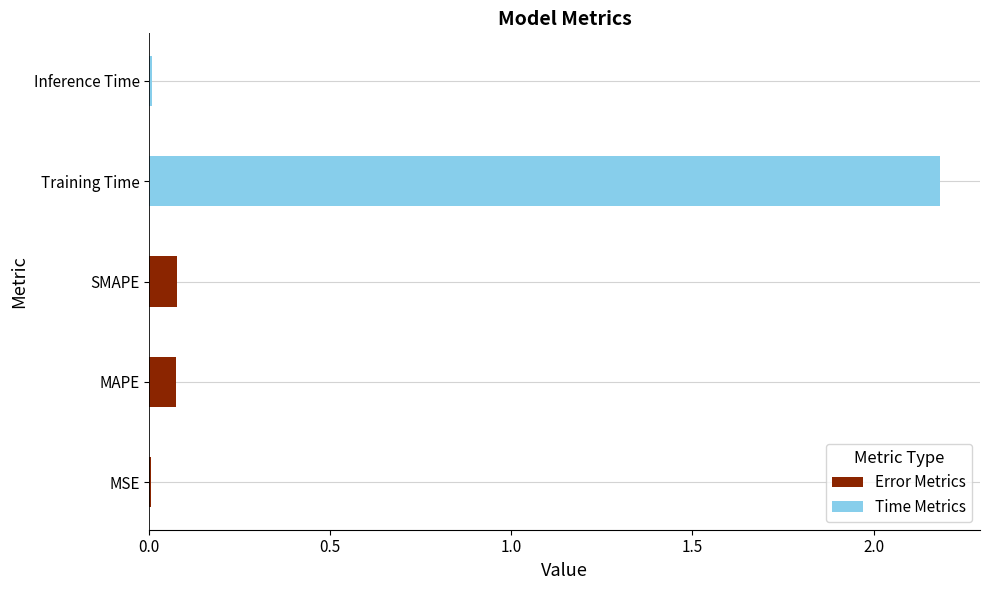

The chart shows a value of 0.0 at MSE. True or false?

True